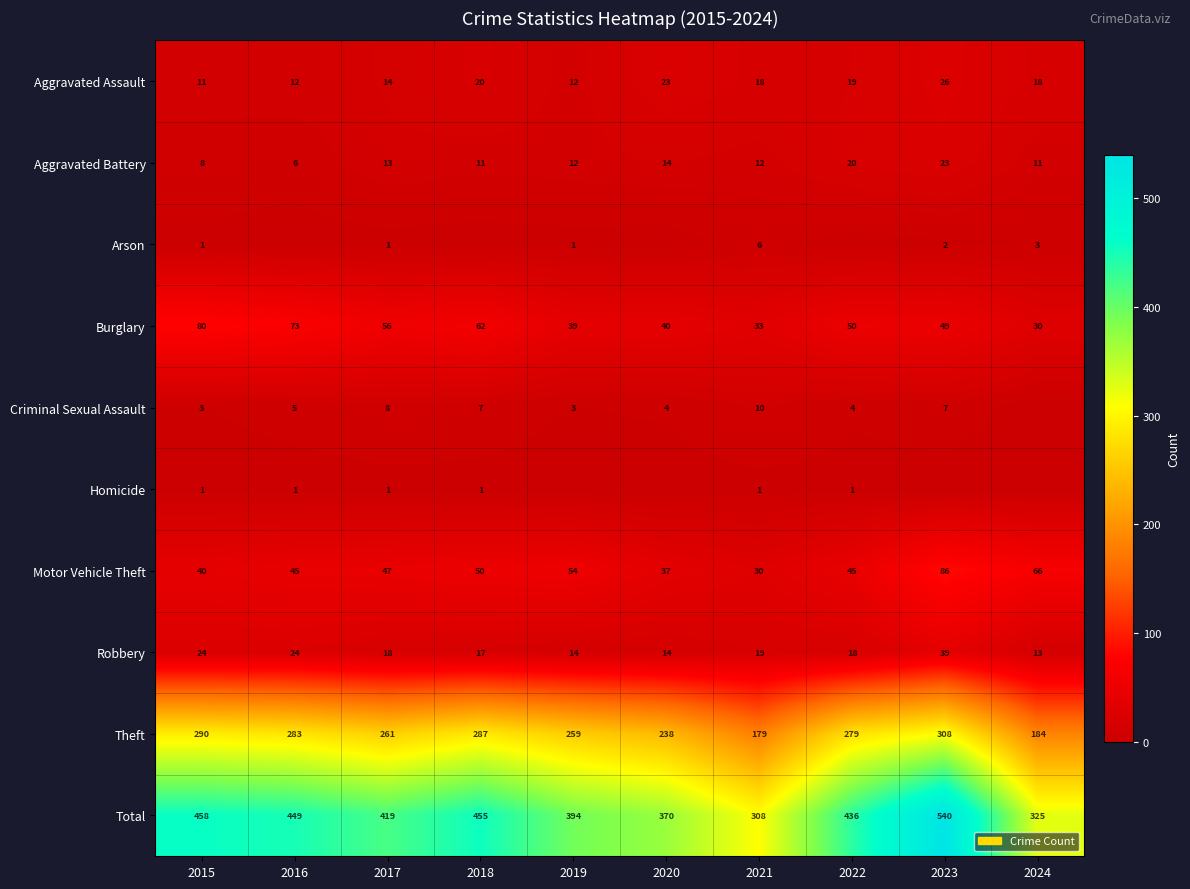

Which label corresponds to the smallest value in the chart?

2016